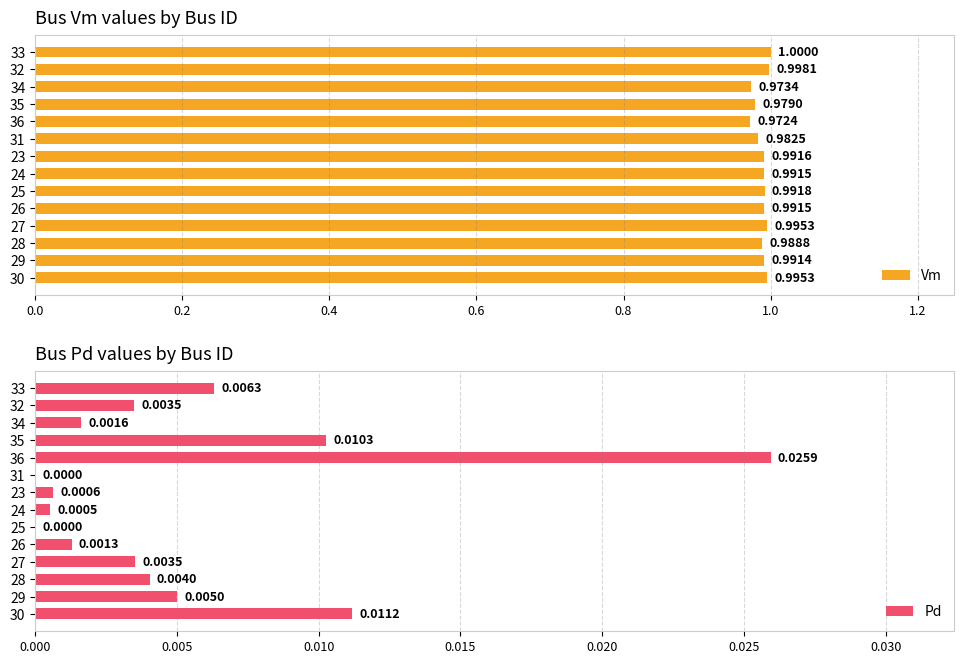

Which series has the largest total across all categories?

Vm